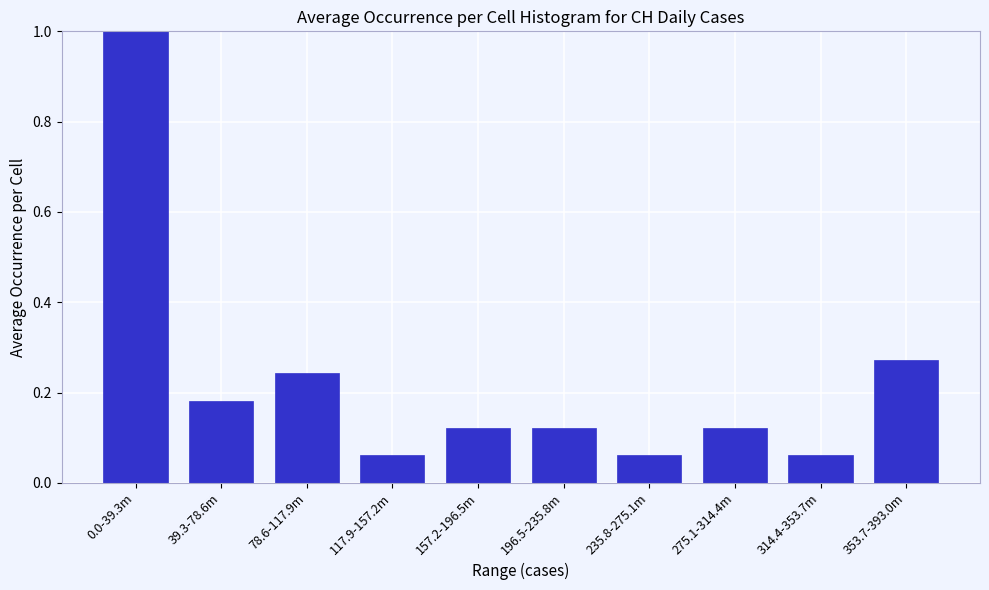

What is the sum of all values?

2.2